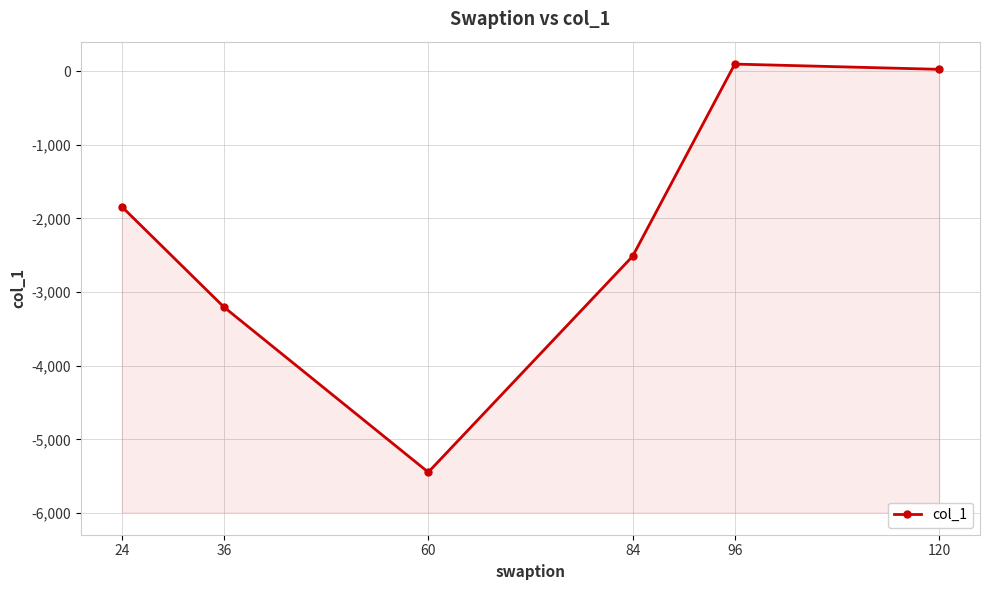

Reading left to right, what are all the values shown in this chart?

-1840.7	-3204.4	-5445.7	-2514.7	94.0	22.8